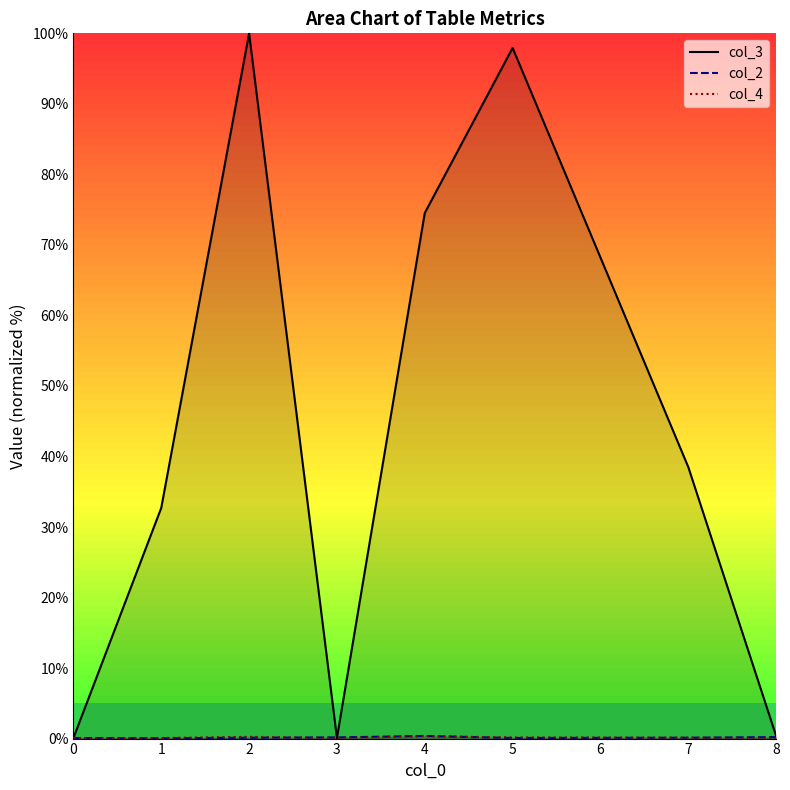

Rank the series at 0 from highest to lowest value.

col_3, col_2, col_4